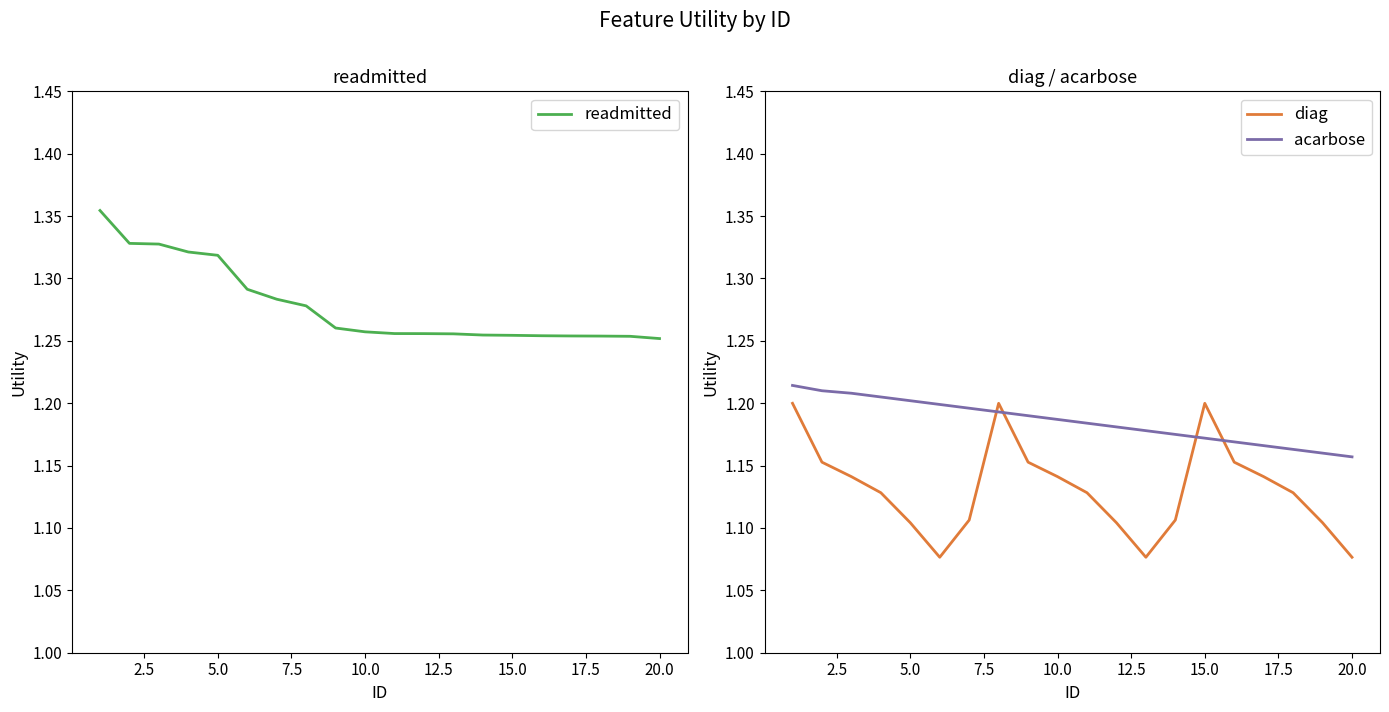

Rank the series by their average value, from lowest to highest.

diag, acarbose, readmitted